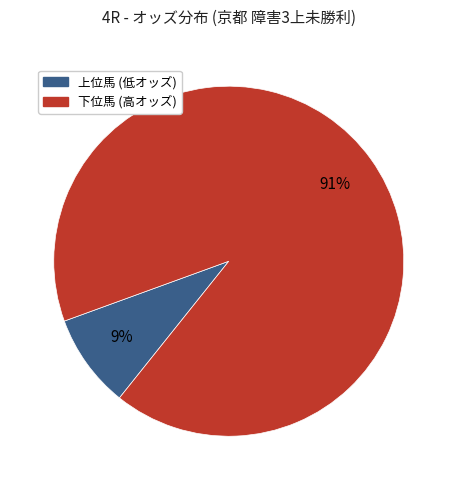

To the nearest percent, what is the average slice percentage?

50%